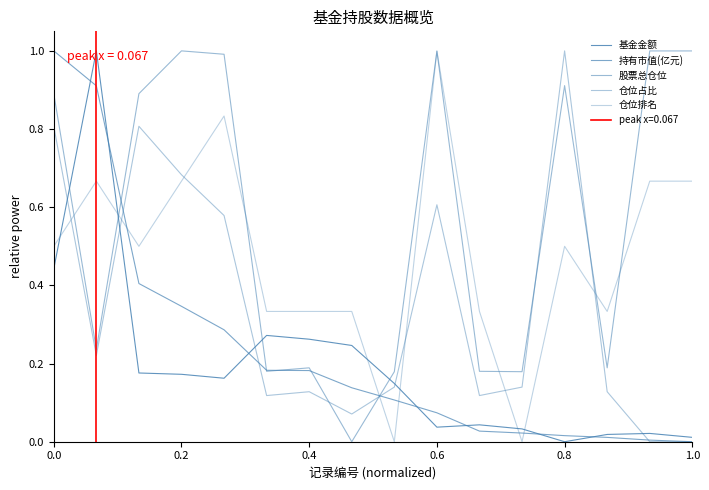

How many values in the 基金金额 series exceed 0?

15